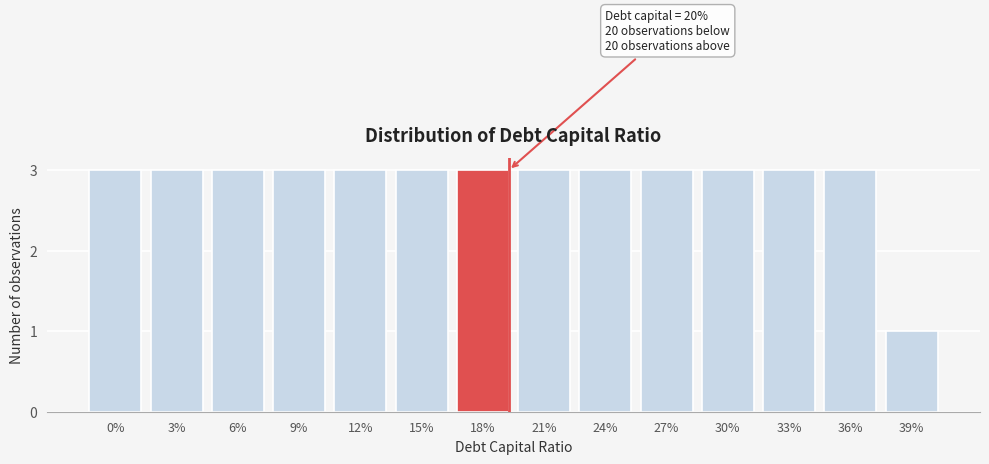

Reading left to right, transcribe all the data shown in this chart.

3	3	3	3	3	3	3	3	3	3	3	3	3	1